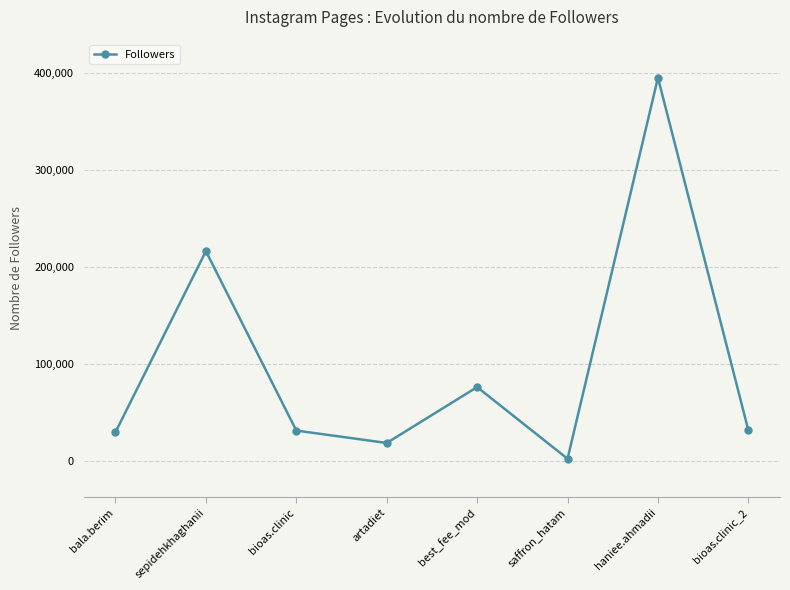

What is the approximate value at best_fee_mod?

75892